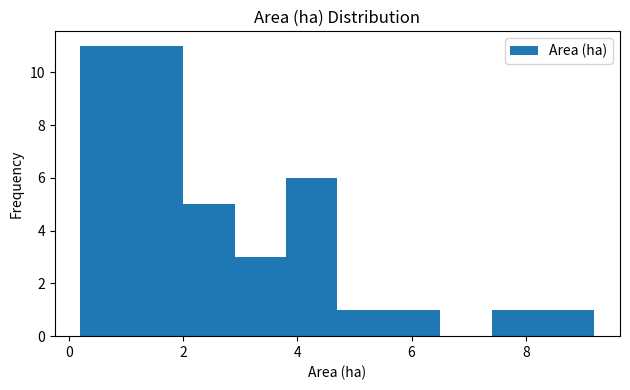

What is the height of the bar covering 2.0 to 2.9 on the x-axis? Neither the bar edges nor the heights are printed on the chart, so give them approximately, as read against the axes.

5